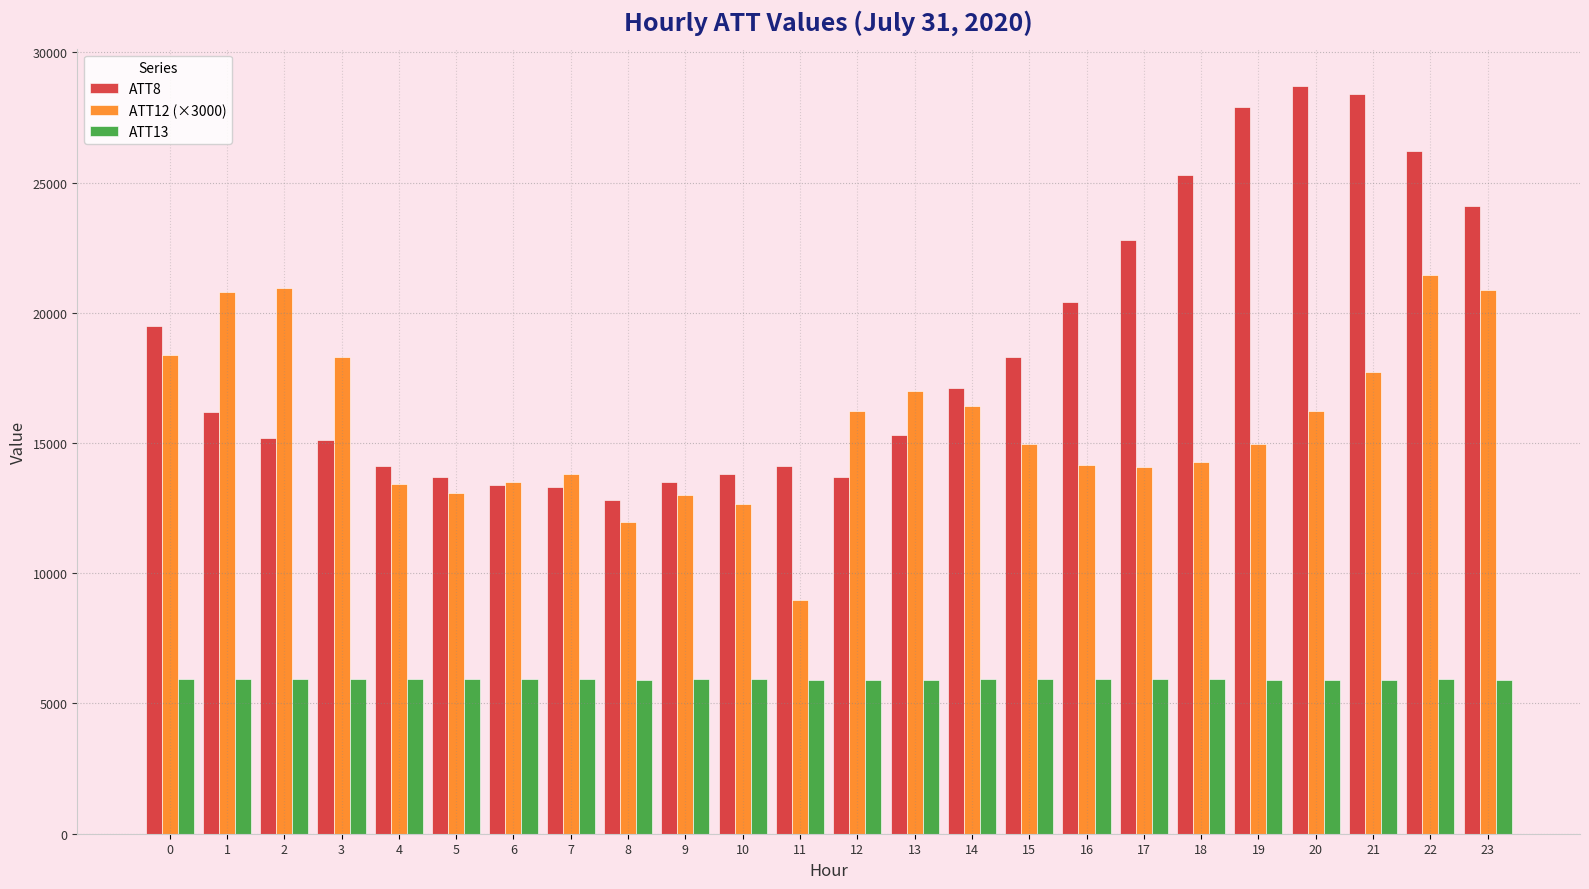

What are all the series names shown in the legend?

ATT8, ATT12 (×3000), ATT13